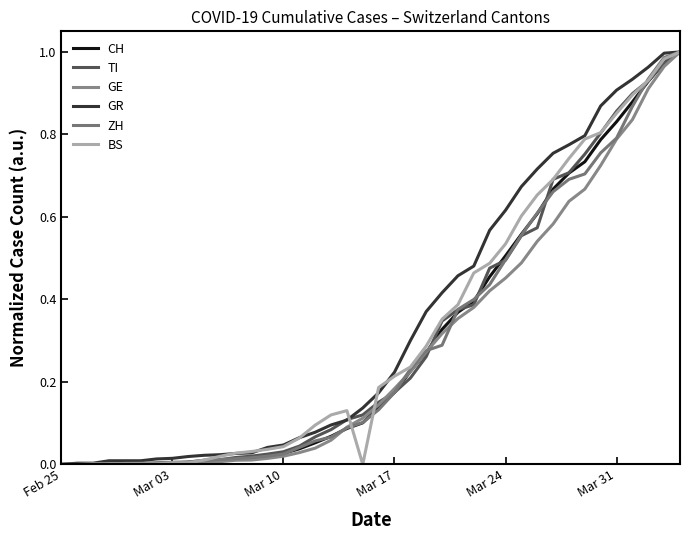

What are all the series names shown in the legend?

CH, TI, GE, GR, ZH, BS